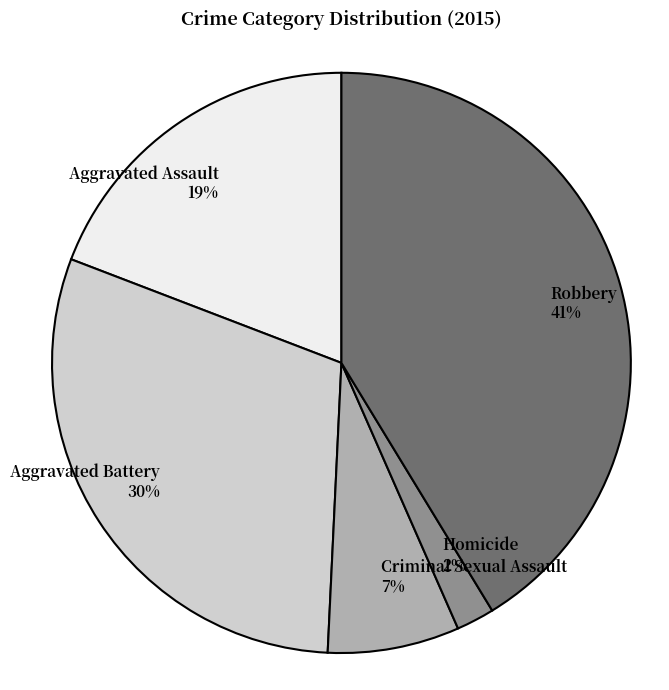

To the nearest percent, what is the average slice percentage?

20%